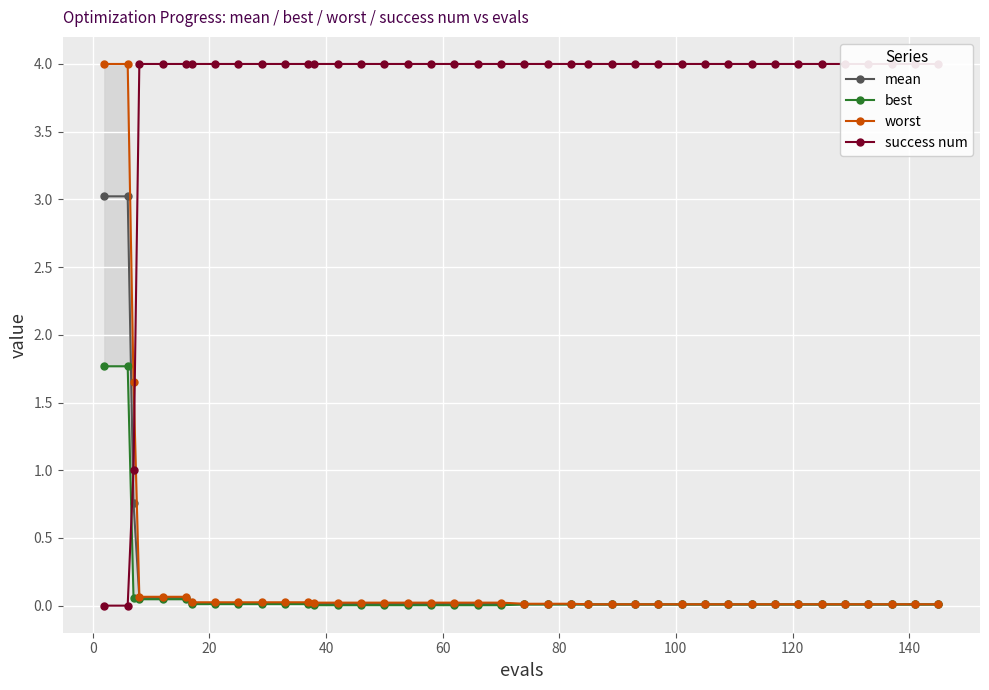

What is the value of the mean point at the 2nd from the left?

3.0